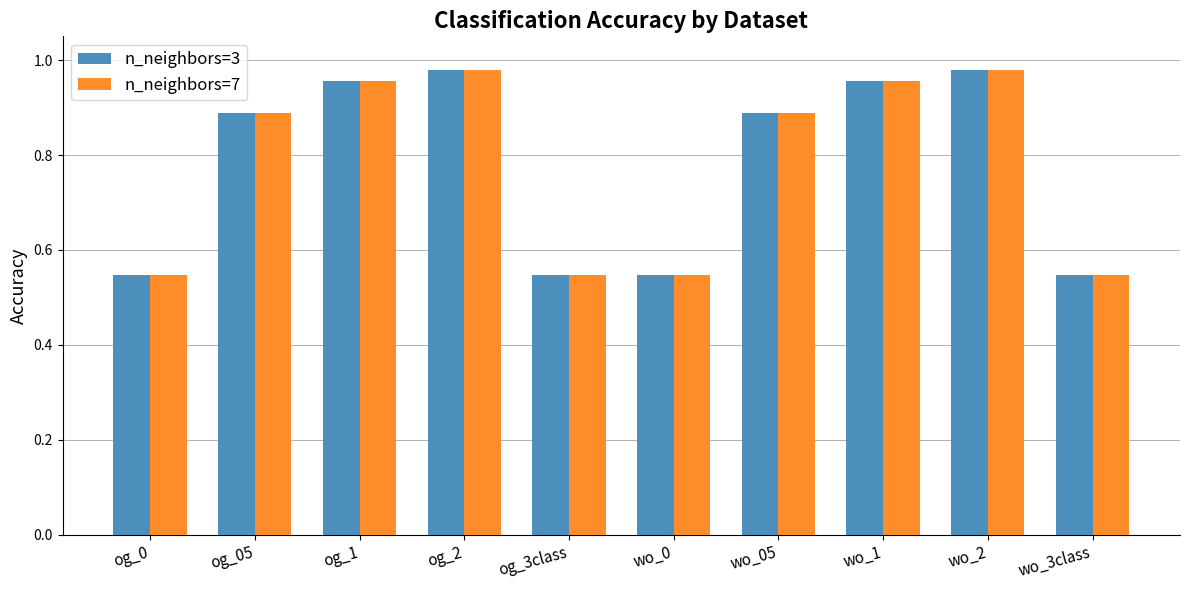

What is the difference between the maximum and minimum values in the n_neighbors=7 series?

0.4